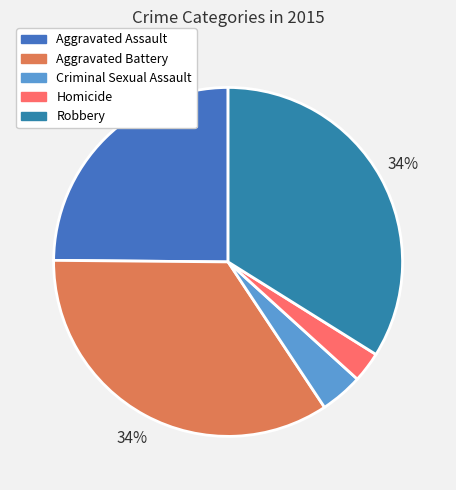

Rank the categories by value from lowest to highest.

Homicide, Criminal Sexual Assault, Aggravated Assault, Robbery, Aggravated Battery